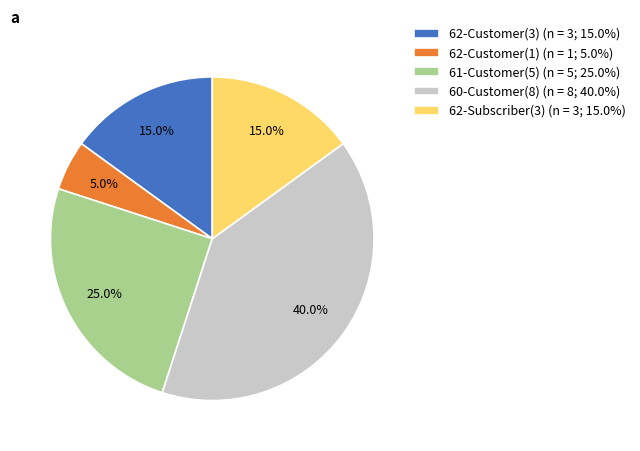

What is the ratio of the value at 62-Subscriber(3) to the value at 62-Customer(3)?

1.0